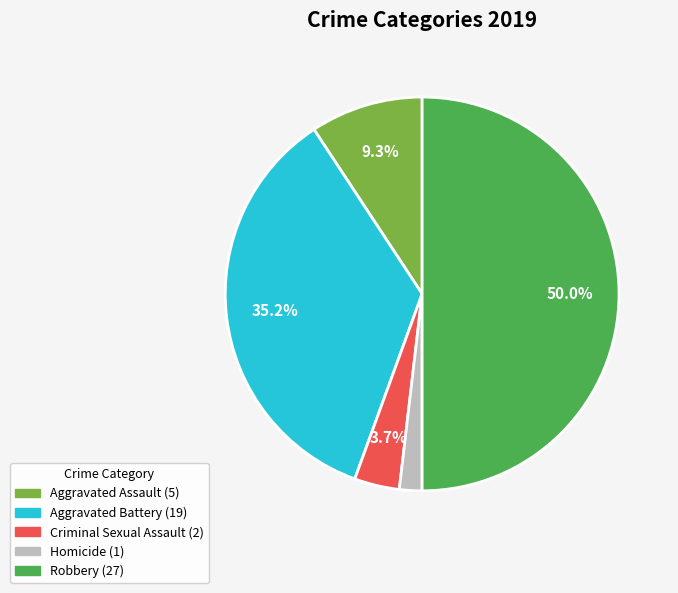

Count the number of slices in the pie.

5